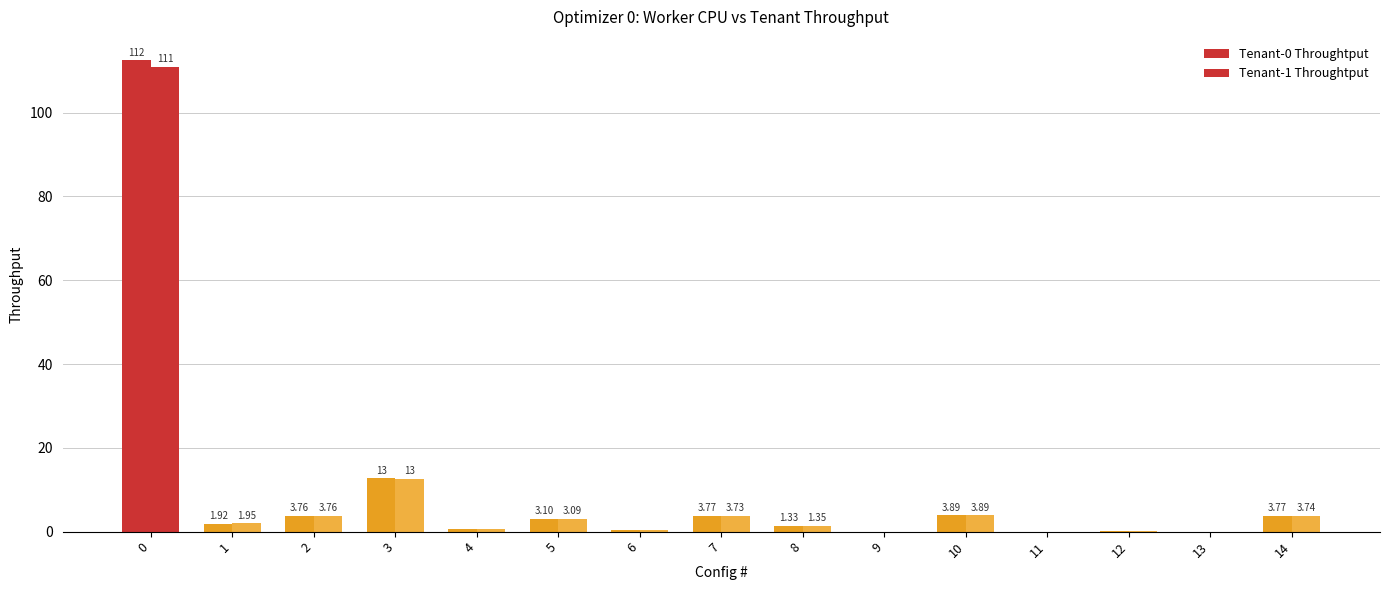

Reading right to left, what are all the values shown in this chart?

Tenant-0 Throughtput: 3.8	0.0	0.1	0.0	3.9	0.0	1.3	3.8	0.3	3.1	0.7	12.7	3.8	1.9	112.4
Tenant-1 Throughtput: 3.7	0.0	0.1	0.0	3.9	0.0	1.4	3.7	0.3	3.1	0.7	12.7	3.8	1.9	111.0